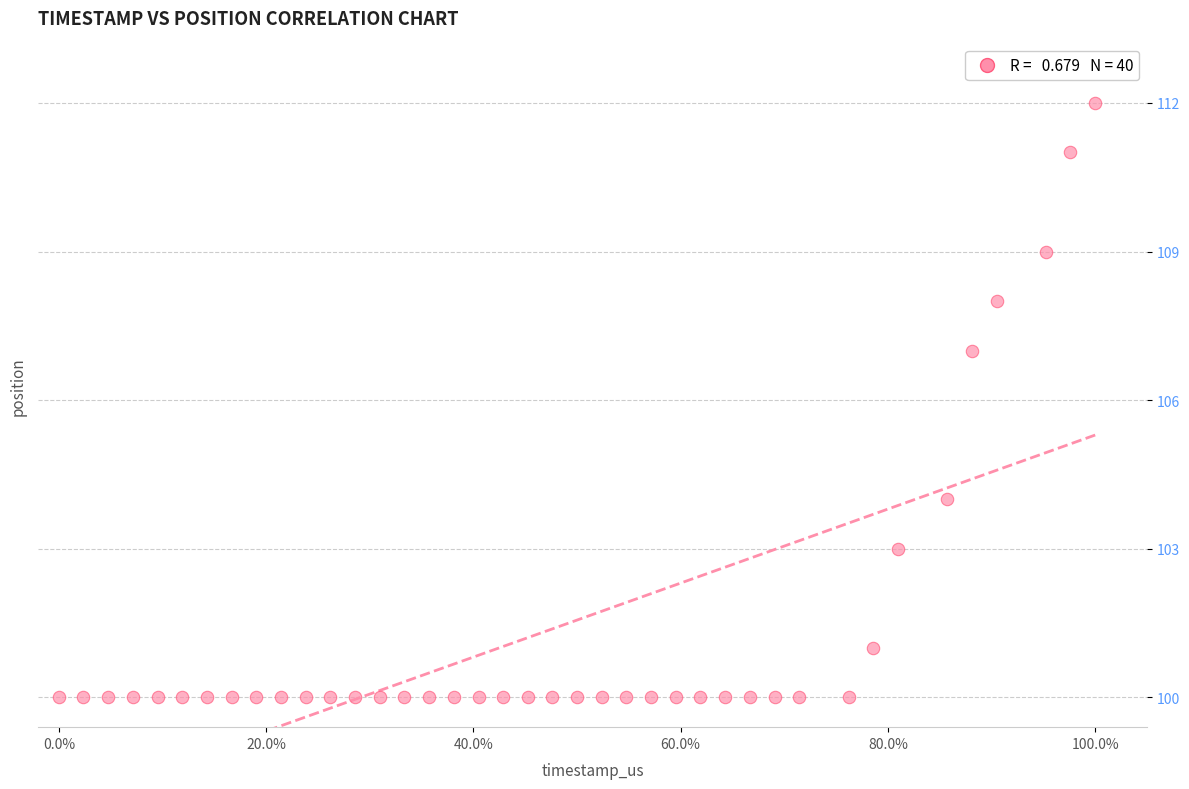

What is the range of Y values (max minus min)?

12